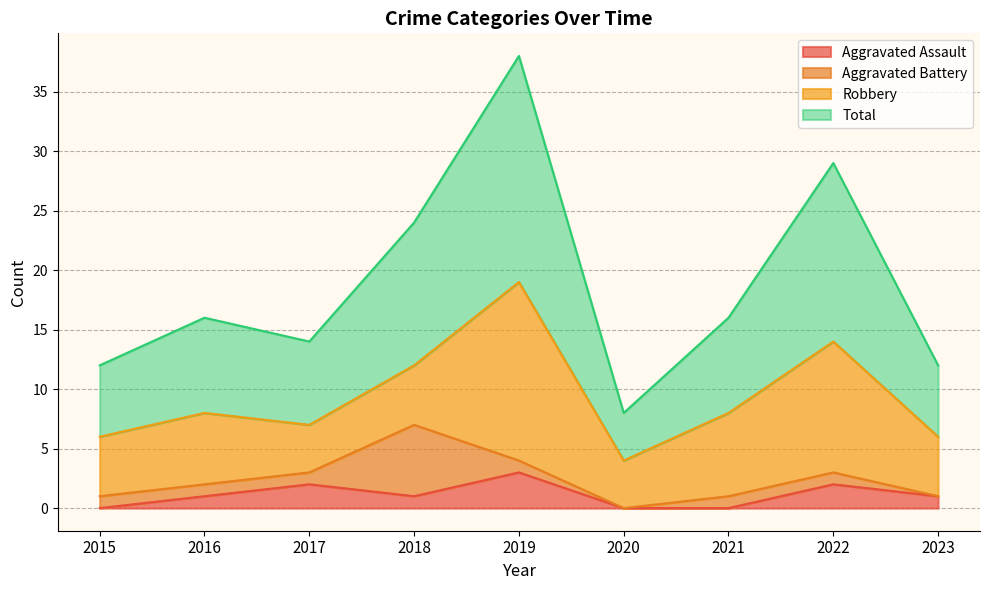

Is it true that Aggravated Assault equals 2 at 2019?

False